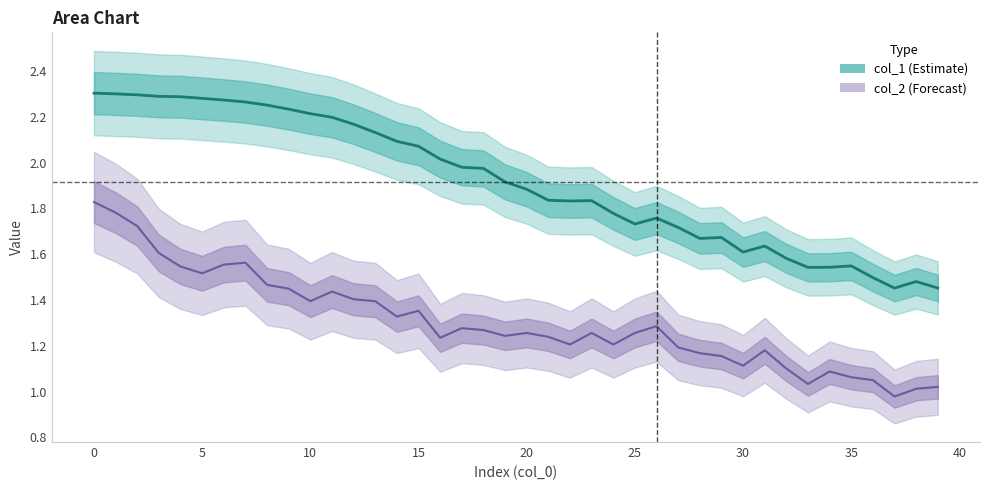

What is the difference between the maximum and minimum values in the col_2_center series?

0.8